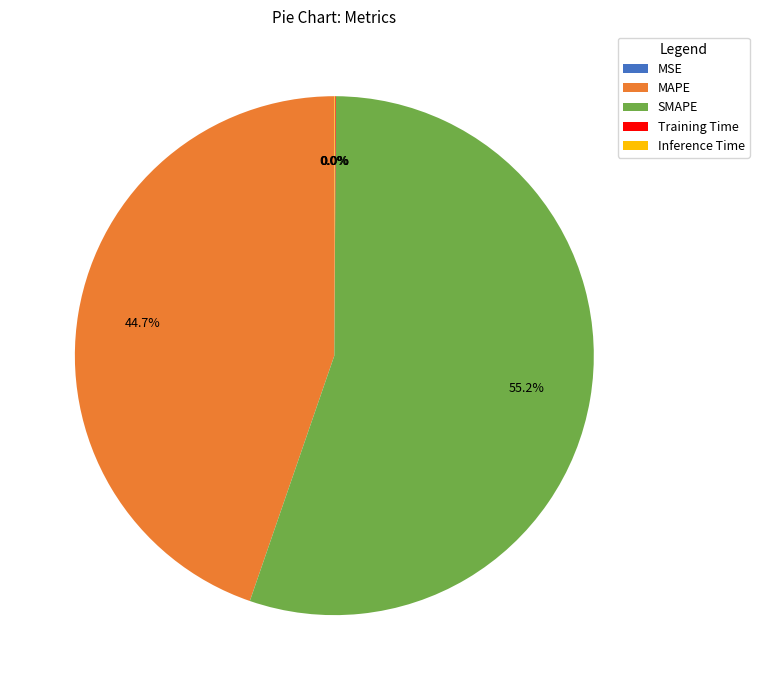

Is there a majority slice in this chart?

Yes